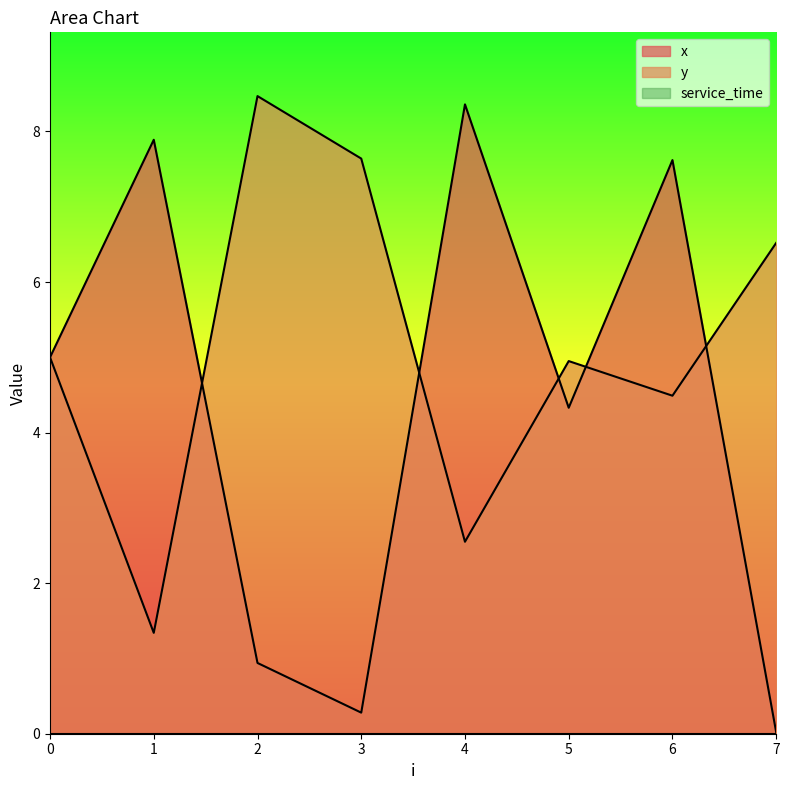

How many lines are shown in the chart?

3